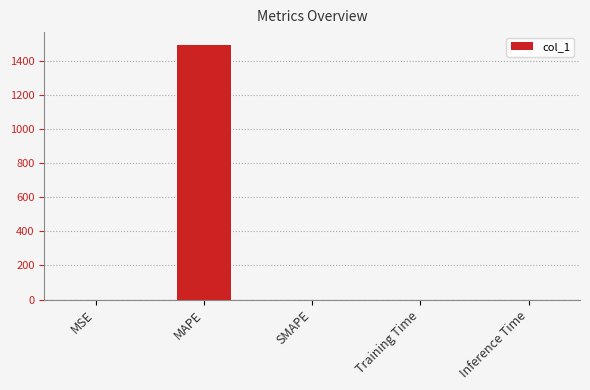

What is the change in value from MAPE to SMAPE?

-1492.3